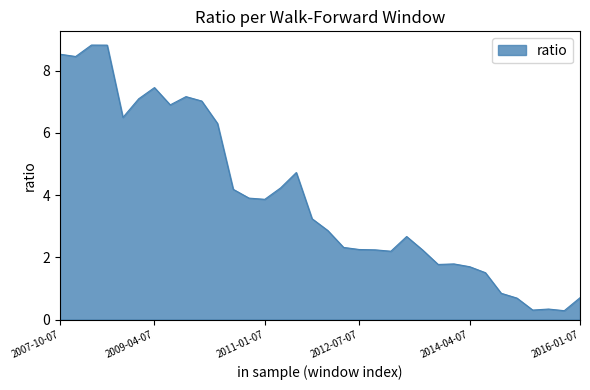

What is the greatest value displayed?

8.8